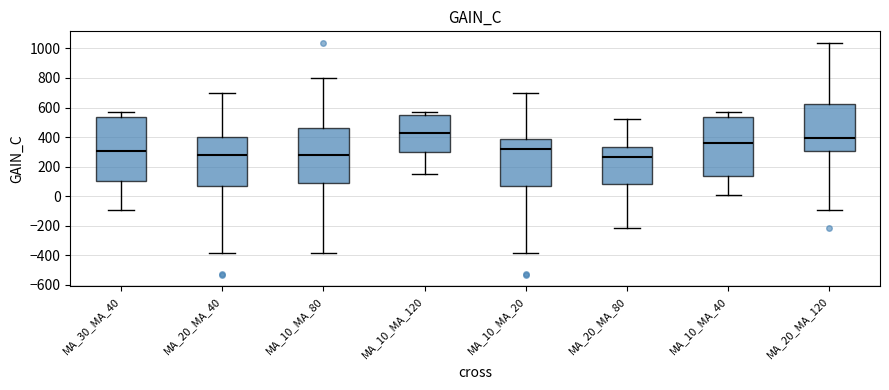

Which box is the tallest, from its lower edge to its upper edge?

MA_30_MA_40